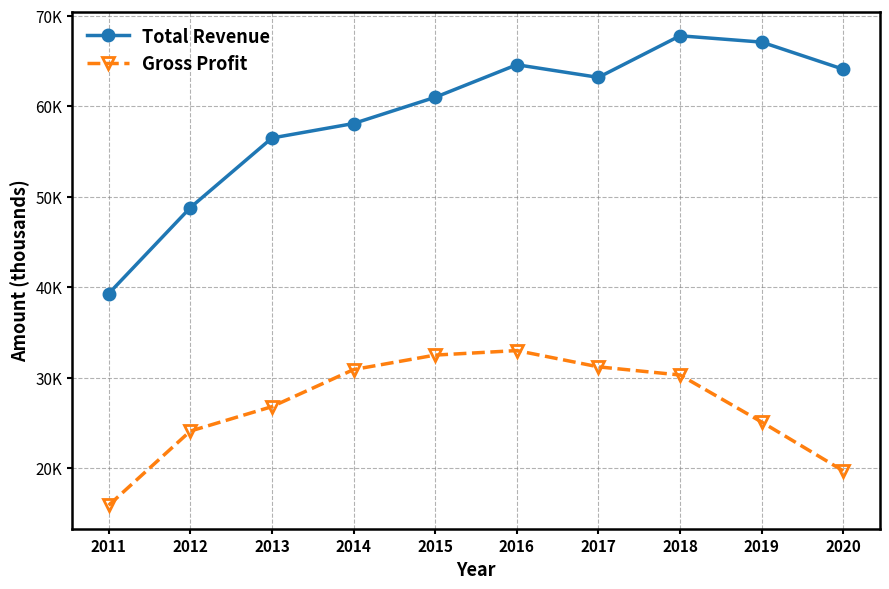

What are all the series names shown in the legend?

Total Revenue, Gross Profit